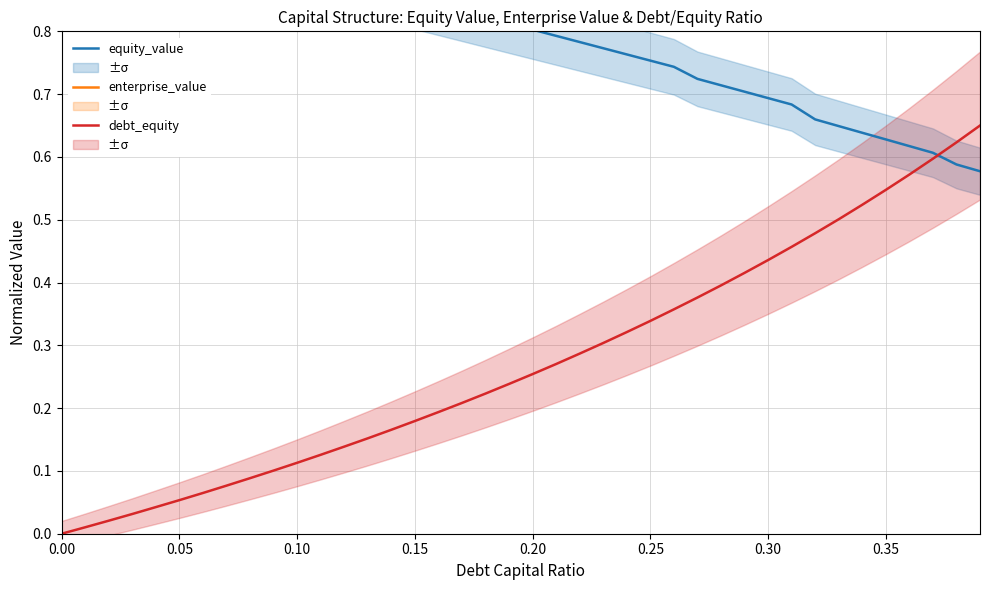

True or false: debt_equity has a value of 0.2 at 0.30.

False